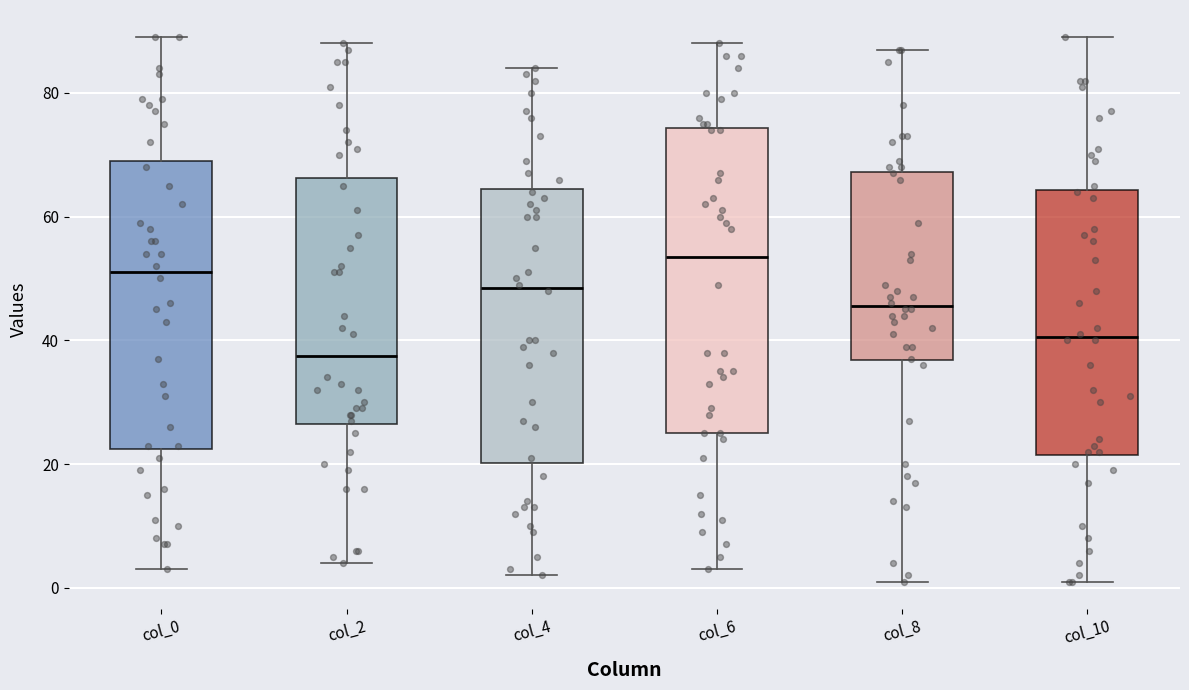

Where does the median line of the box for col_4 sit on the y-axis? The values are not printed on the chart, so give them approximately, as read against the axis.

48